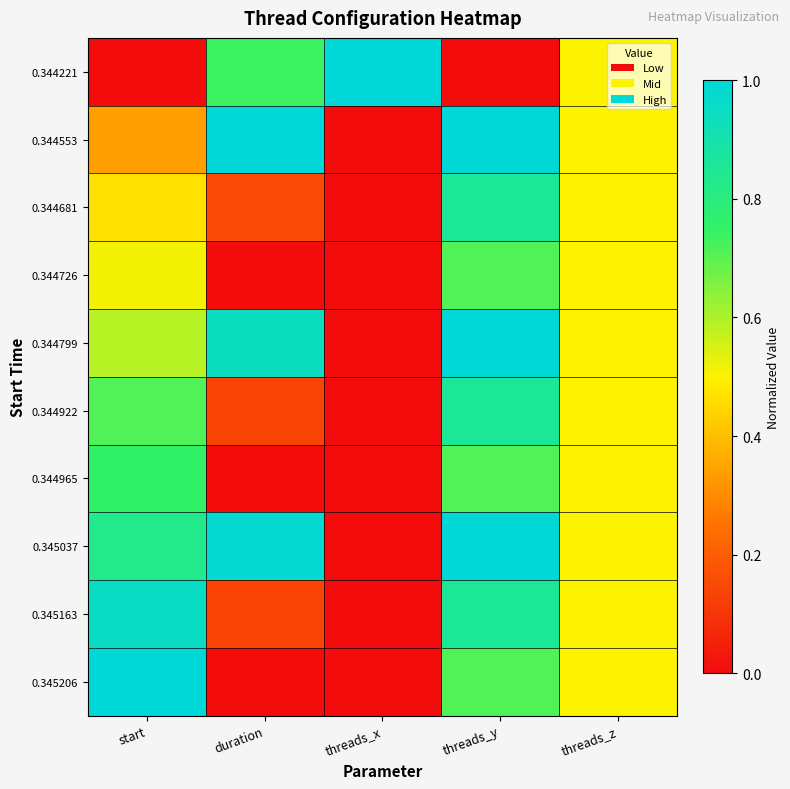

Reading left to right, extract all data points from this chart.

0.344221: start=0.0	duration=0.7	threads_x=1.0	threads_y=0.0	threads_z=0.5
0.344553: start=0.3	duration=1.0	threads_x=0.0	threads_y=1.0	threads_z=0.5
0.344681: start=0.5	duration=0.1	threads_x=0.0	threads_y=0.9	threads_z=0.5
0.344726: start=0.5	duration=0.0	threads_x=0.0	threads_y=0.7	threads_z=0.5
0.344799: start=0.6	duration=0.9	threads_x=0.0	threads_y=1.0	threads_z=0.5
0.344922: start=0.7	duration=0.1	threads_x=0.0	threads_y=0.9	threads_z=0.5
0.344965: start=0.8	duration=0.0	threads_x=0.0	threads_y=0.7	threads_z=0.5
0.345037: start=0.8	duration=1.0	threads_x=0.0	threads_y=1.0	threads_z=0.5
0.345163: start=1.0	duration=0.1	threads_x=0.0	threads_y=0.9	threads_z=0.5
0.345206: start=1.0	duration=0.0	threads_x=0.0	threads_y=0.7	threads_z=0.5